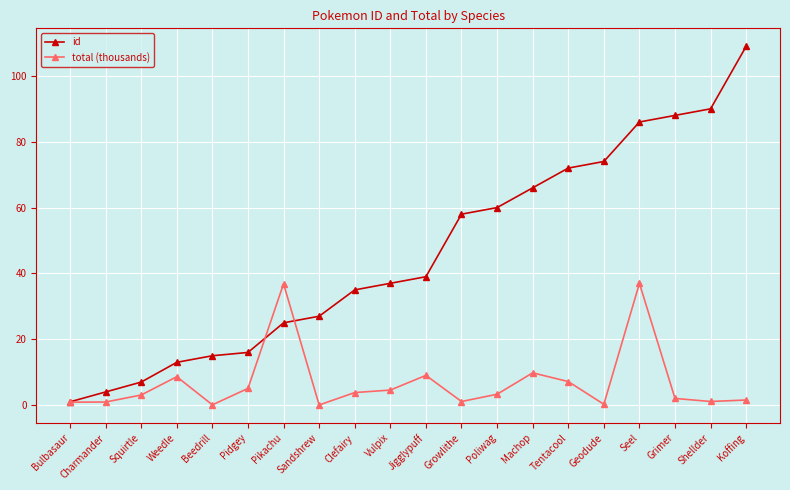

Where is id nearest to the value 55?

Growlithe